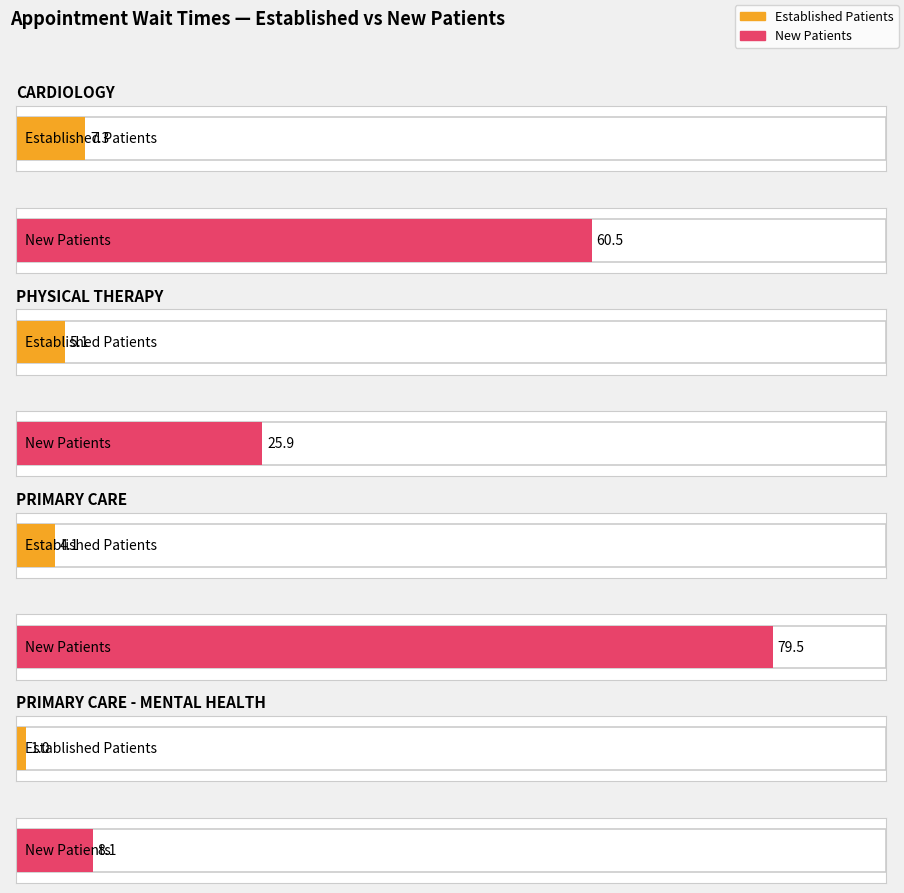

At PRIMARY CARE - MENTAL HEALTH, list the series in order from smallest to largest.

EstablishedPatients, NewPatients